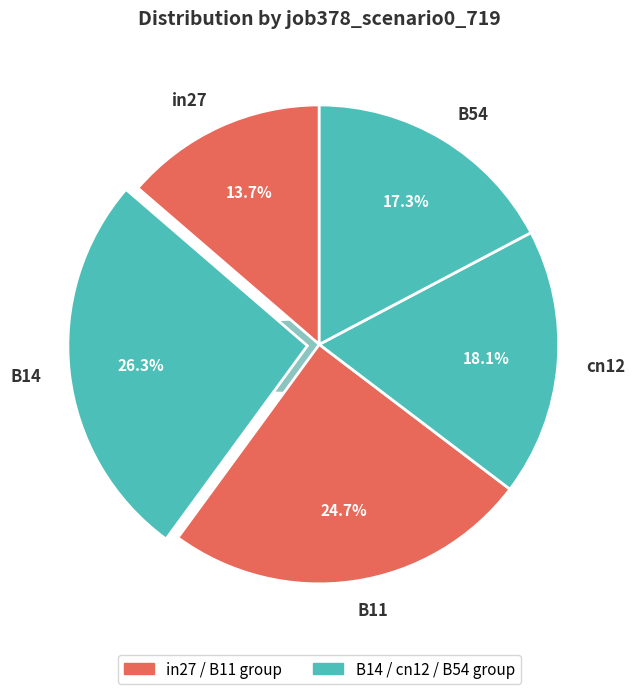

Which category has the biggest portion of the pie?

B14